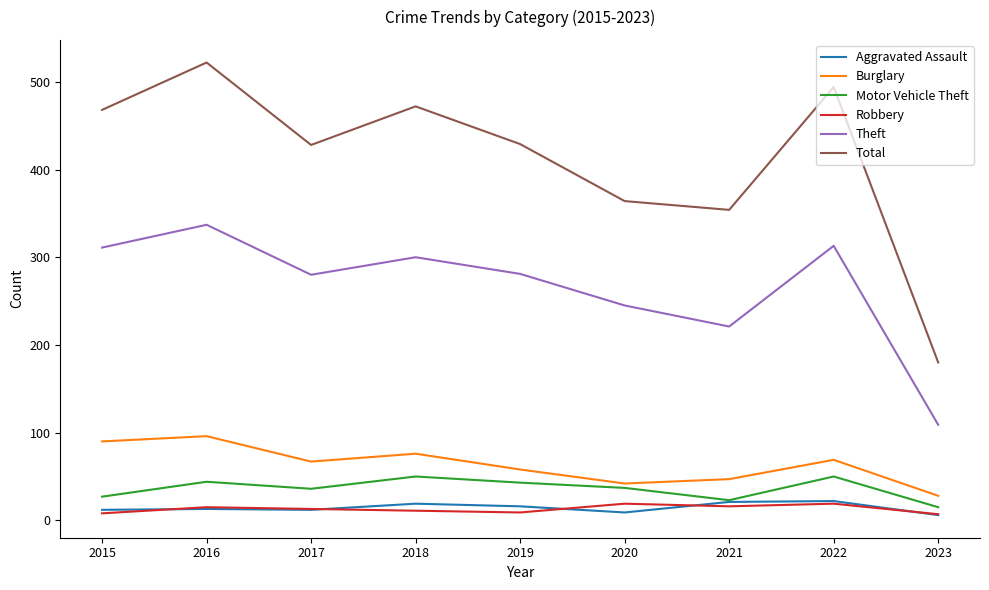

Which series has the largest total across all categories?

Total